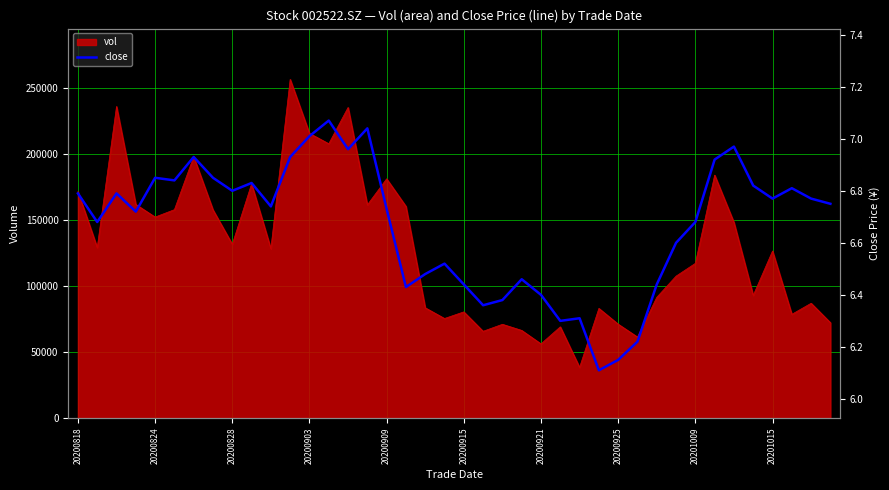

What is the maximum value shown in the chart?

7.1